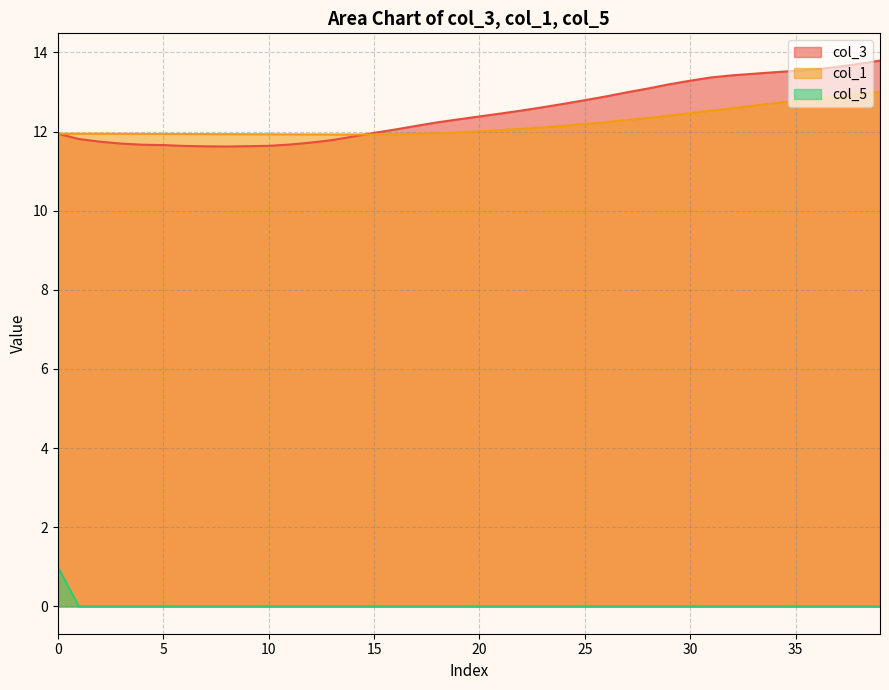

How many categories are shown in the chart?

40